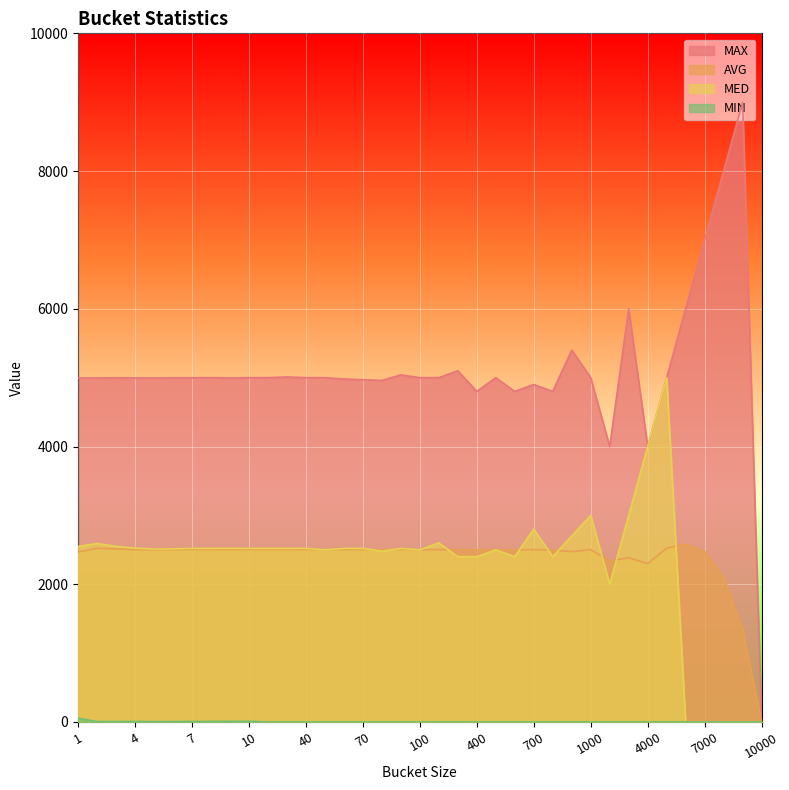

Does the chart display data point markers on the line(s)?

No